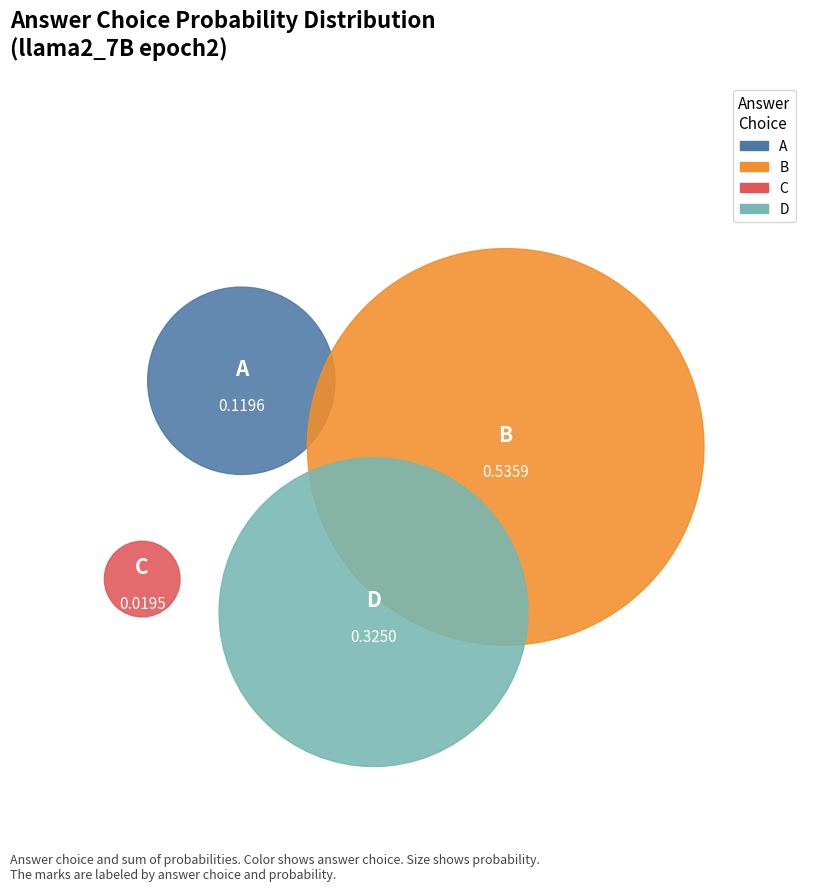

How much of the chart is everything except B?

46.4%